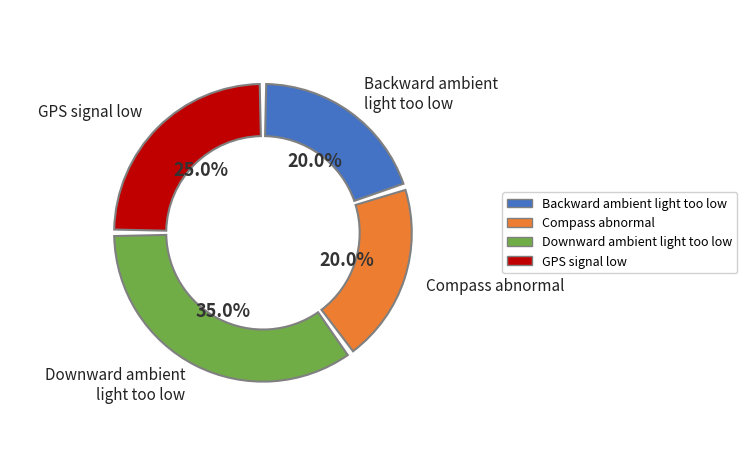

Which slice is the largest?

Downward ambient light too low